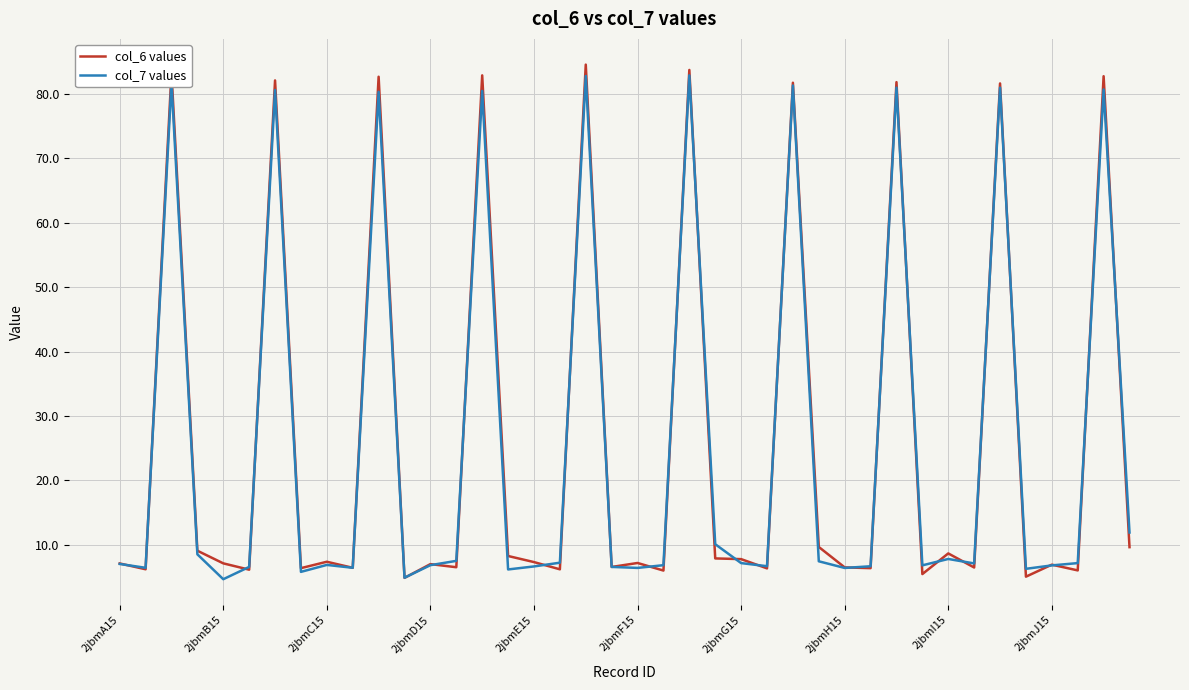

What is the maximum value for col_6 values?

84.5